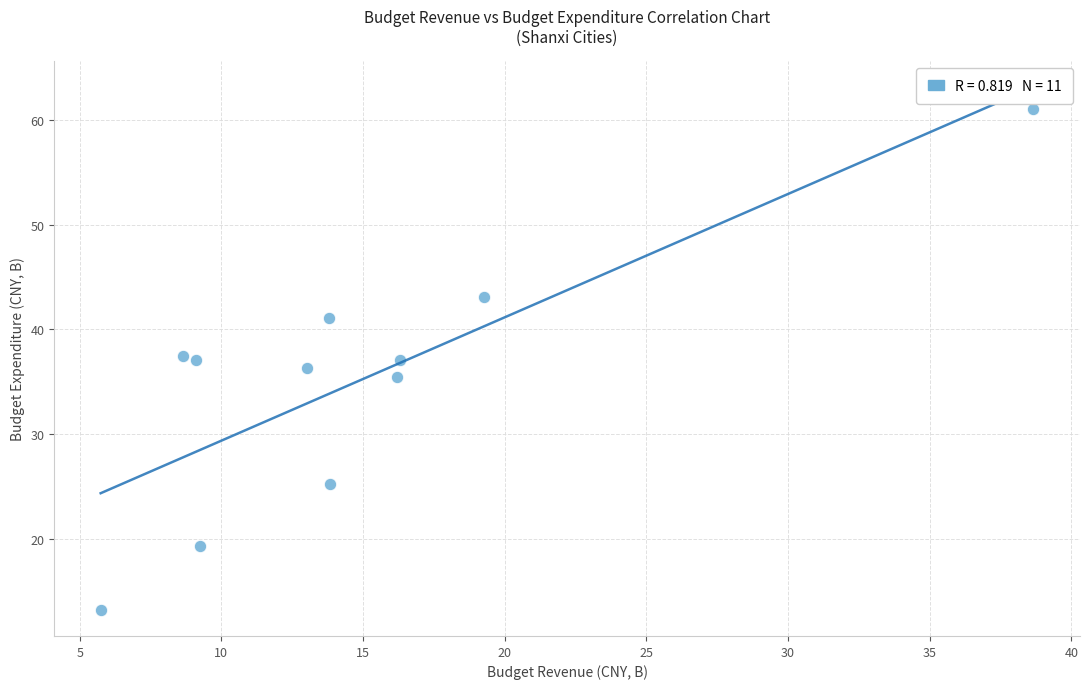

What is the range of Y values (max minus min)?

47.8